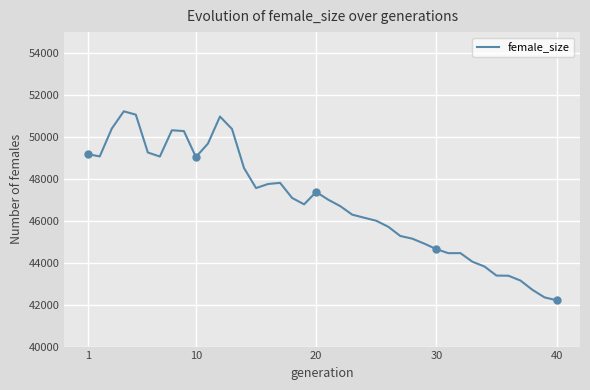

True or false: the data has more than 2 interior local peaks.

True